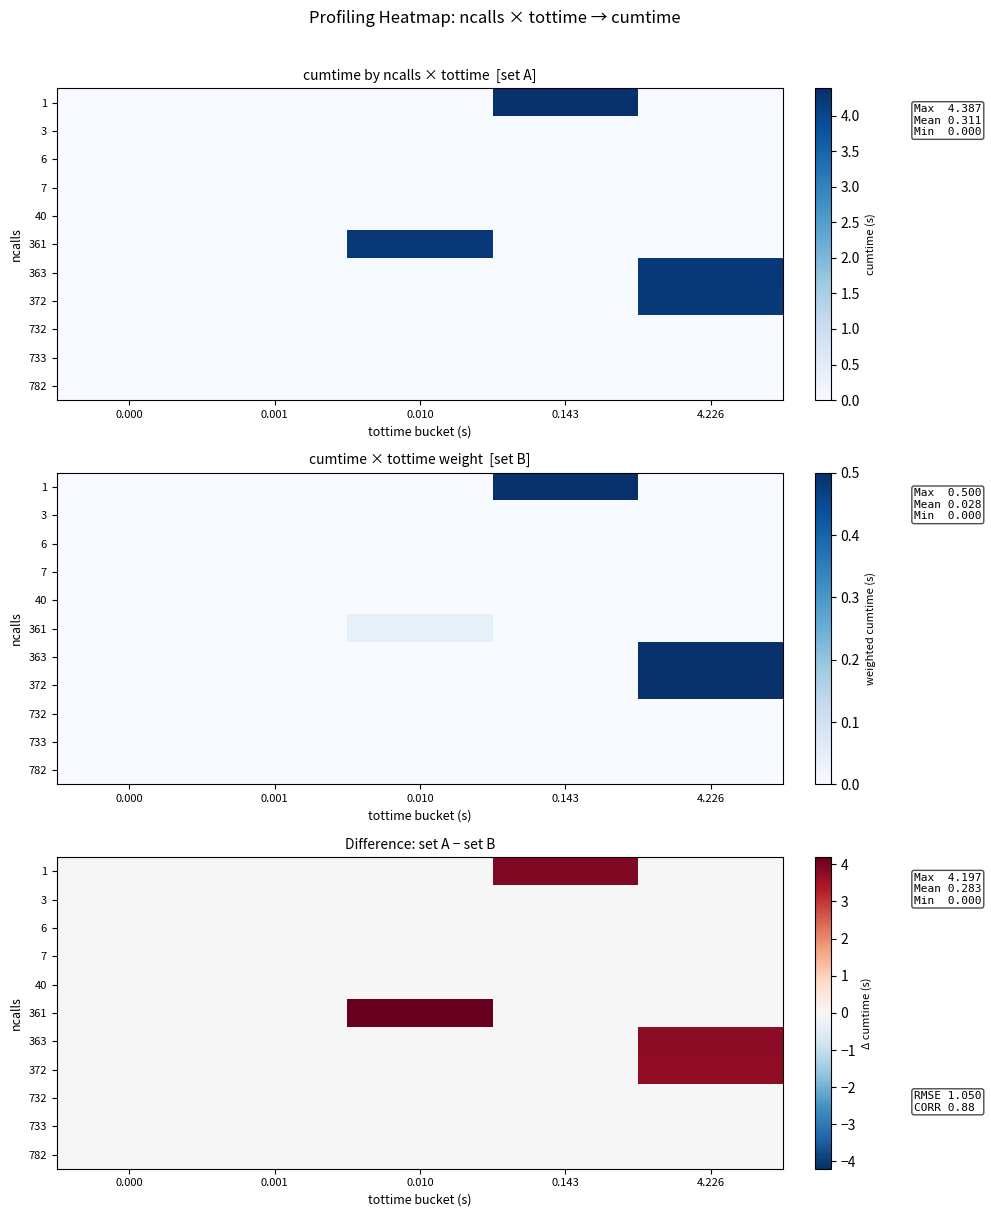

Which label corresponds to the smallest value in the chart?

0.010